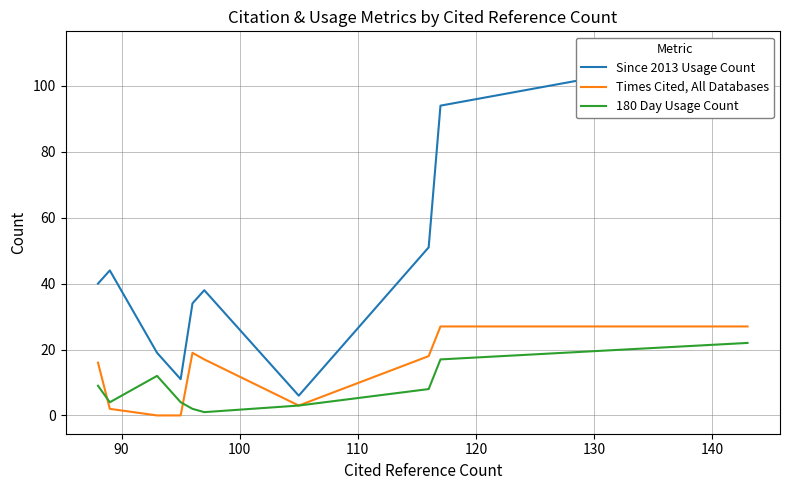

How many lines are shown in the chart?

3